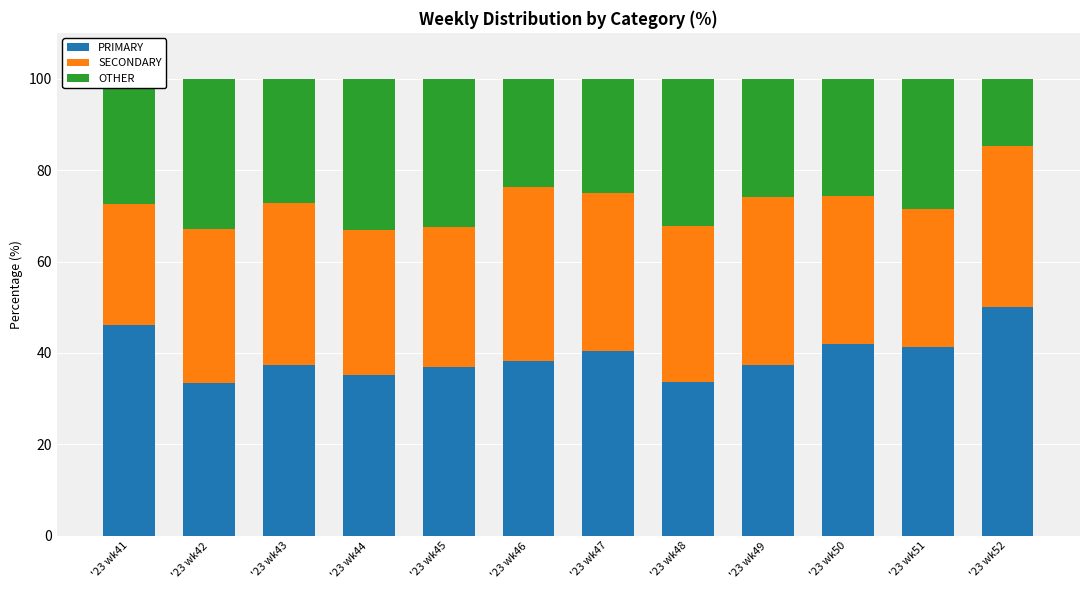

What is the total value across all series at '23 wk52?

100.0